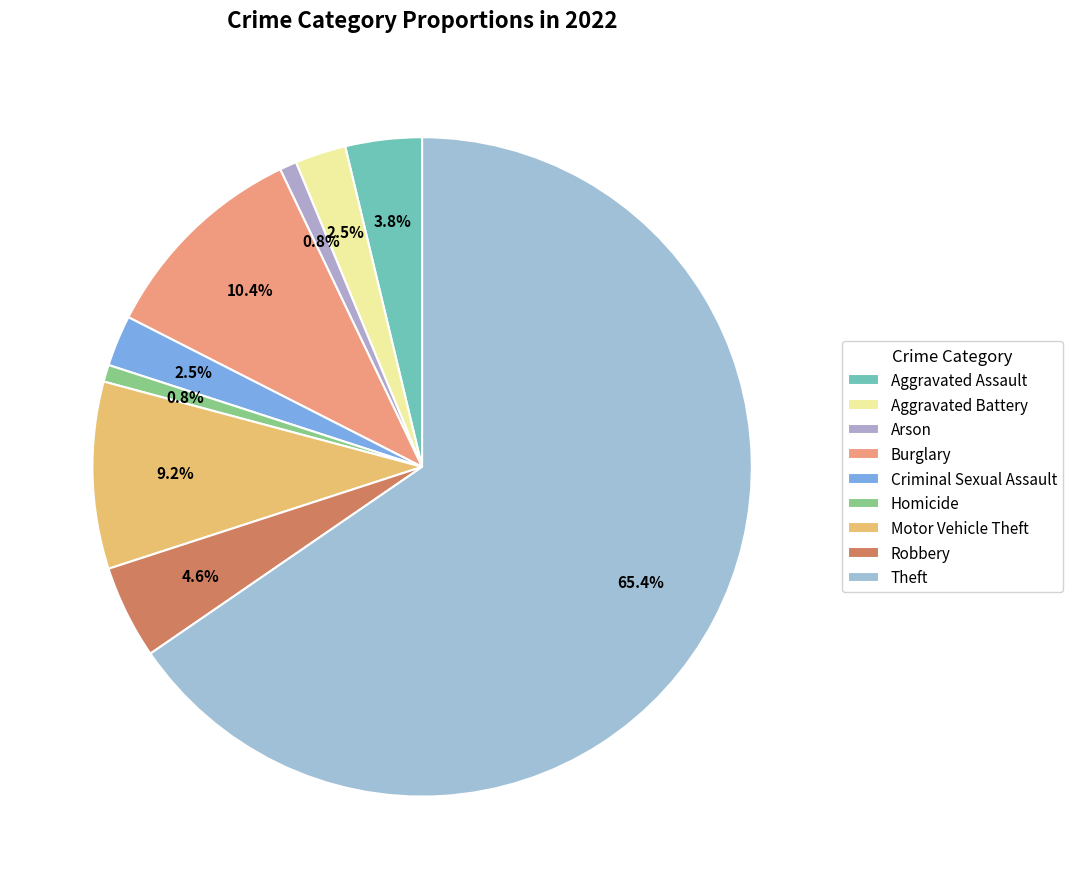

How many slices are in this pie chart?

9